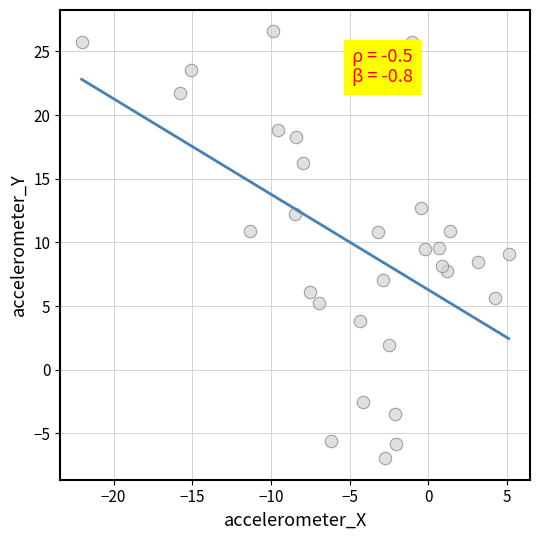

What is the range of X values (max minus min)?

27.1